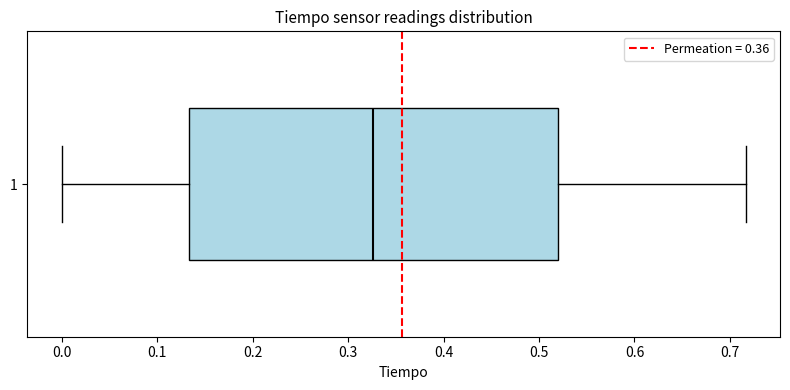

Where is the right edge of the box at y = 1 on the x-axis? The values are not printed on the chart, so give them approximately, as read against the axis.

0.52